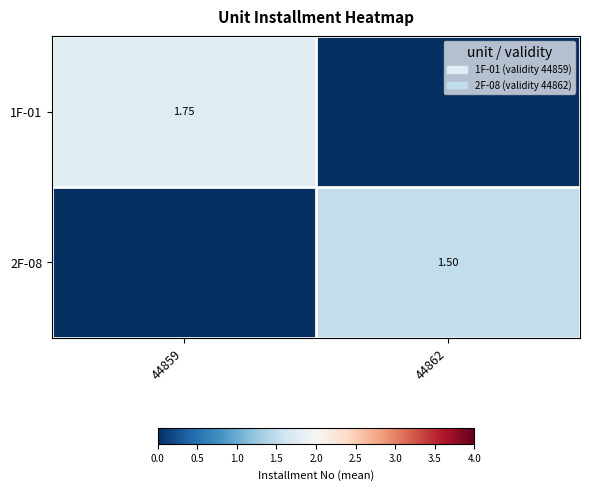

Is the value of 1F-01 at 44859 greater than the value of 2F-08 at 44862?

Yes